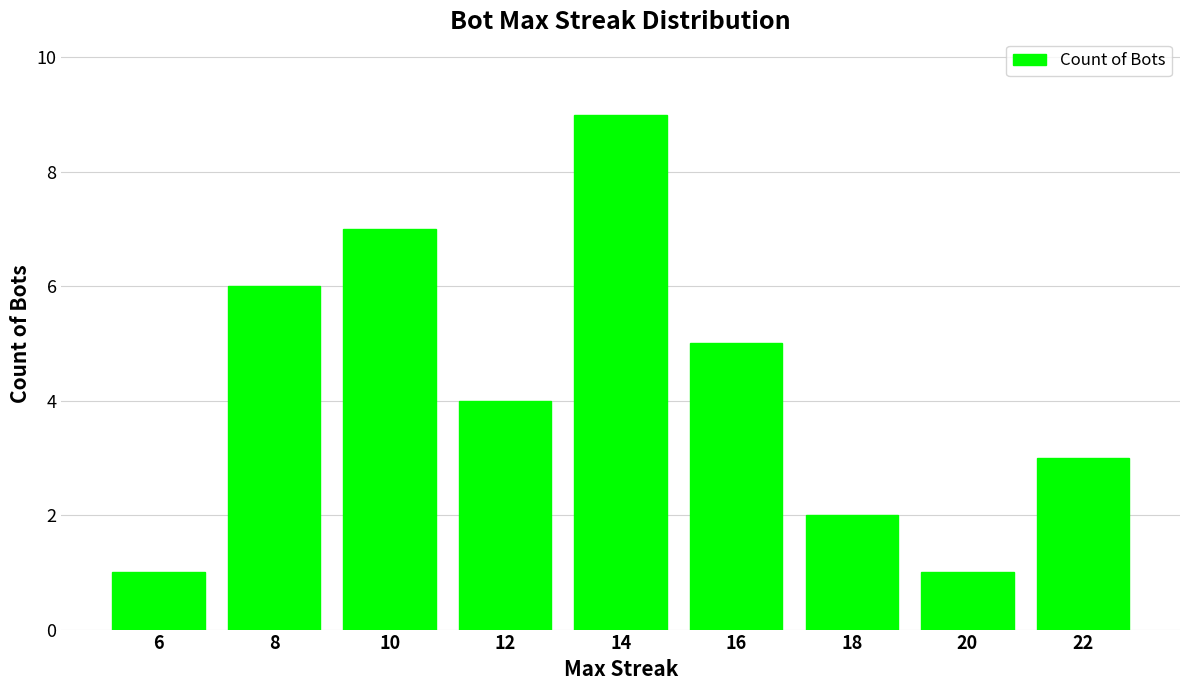

What is the change in value from 6 to 16?

+4